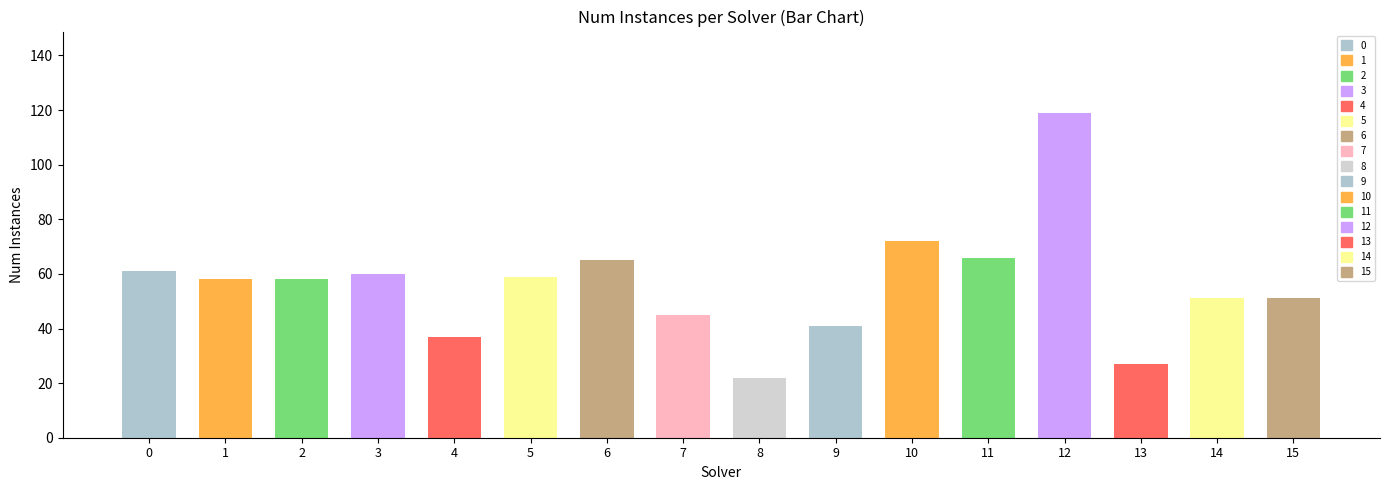

Which category has the highest value across all series?

12